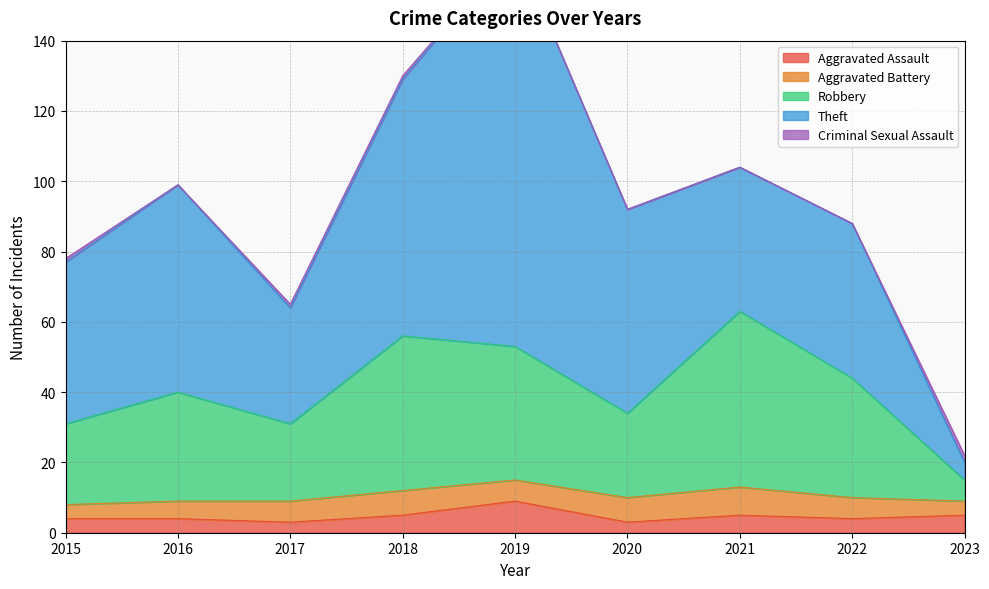

Reading left to right, transcribe all the data shown in this chart.

Aggravated Assault: 4	4	3	5	9	3	5	4	5
Aggravated Battery: 4	5	6	7	6	7	8	6	4
Robbery: 23	31	22	44	38	24	50	34	6
Theft: 46	59	33	73	114	58	41	44	5
Criminal Sexual Assault: 1	0	1	1	0	0	0	0	2